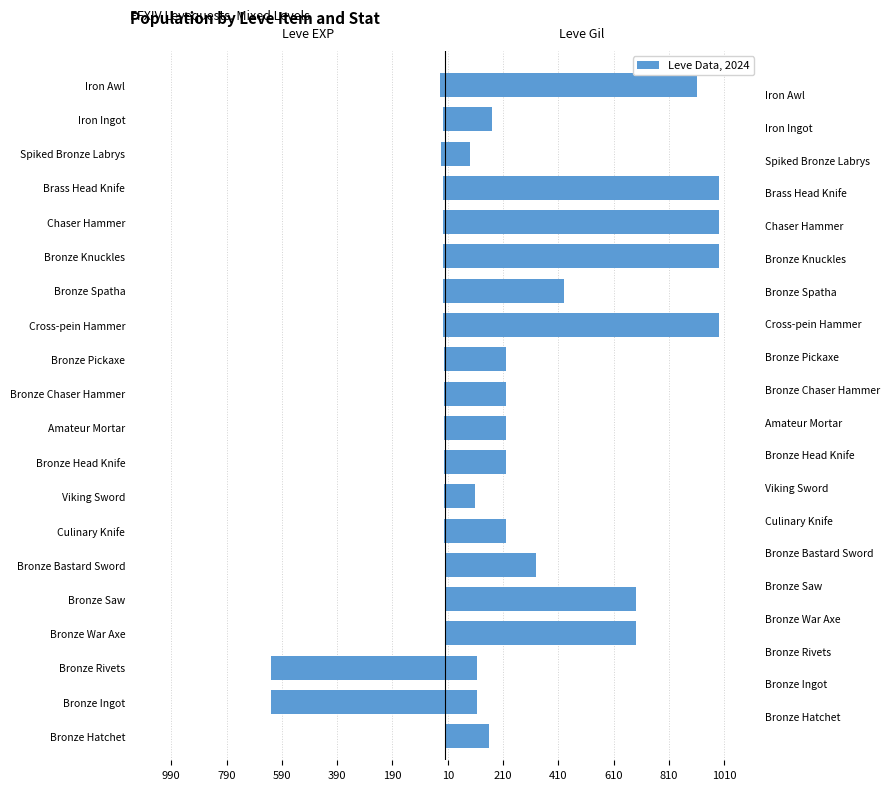

Reading left to right, transcribe all the data shown in this chart.

Leve EXP: -1	-630	-630	-1	-1	-1	-5	-4	-5	-5	-5	-5	-9	-8	-9	-9	-9	-13	-7	-18
Leve Gil: 160	114	115	690	690	330	220	110	220	220	220	220	990	430	990	990	990	90	170	910